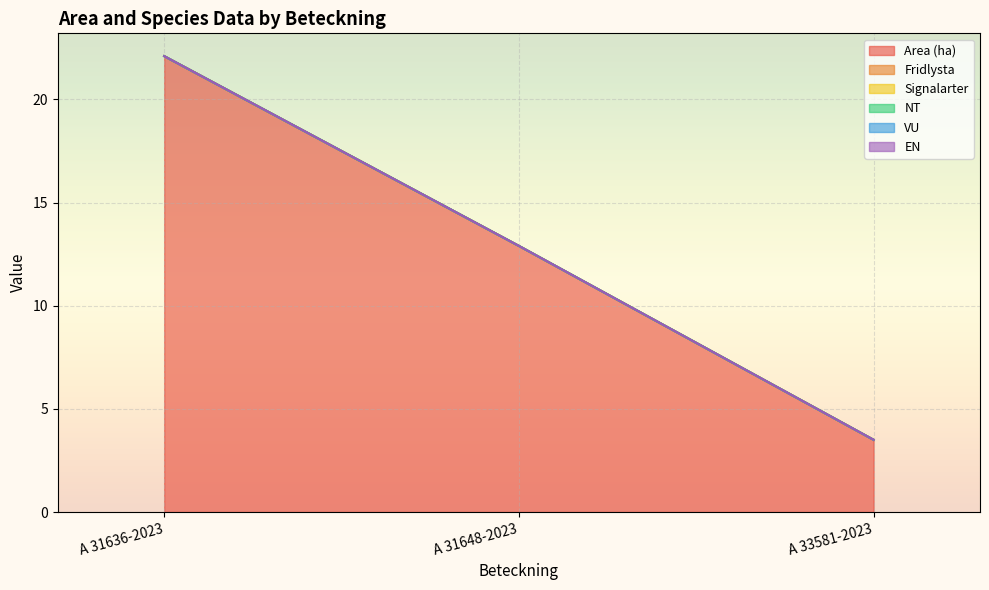

Reading left to right, what are all the values shown in this chart?

Area (ha): A 31636-2023=22.1	A 31648-2023=12.9	A 33581-2023=3.5
Fridlysta: A 31636-2023=0.0	A 31648-2023=0.0	A 33581-2023=0.0
Signalarter: A 31636-2023=0.0	A 31648-2023=0.0	A 33581-2023=0.0
NT: A 31636-2023=0.0	A 31648-2023=0.0	A 33581-2023=0.0
VU: A 31636-2023=0.0	A 31648-2023=0.0	A 33581-2023=0.0
EN: A 31636-2023=0.0	A 31648-2023=0.0	A 33581-2023=0.0